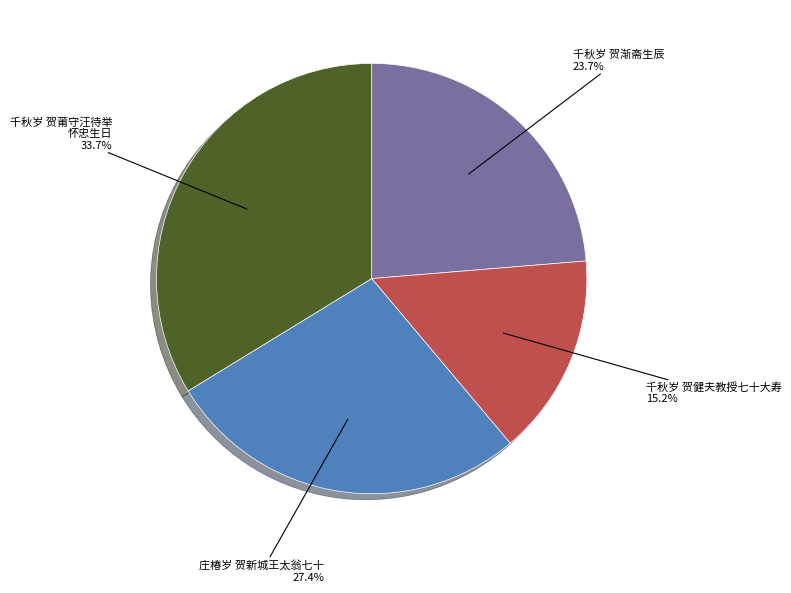

Is there a majority slice in this chart?

No